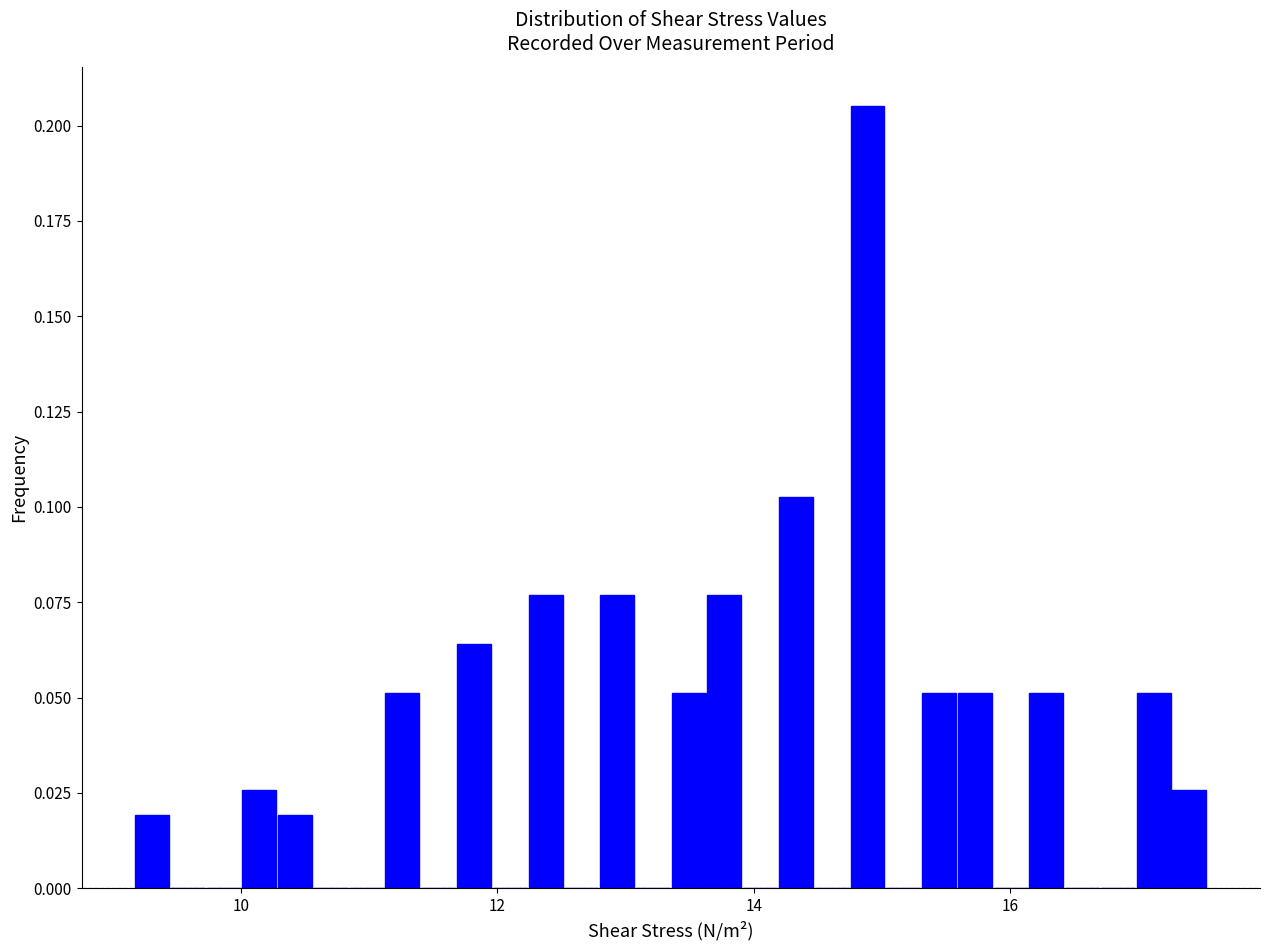

Around what value on the x-axis is the tallest bar? Give the approximate position of its centre, as read against the axis.

14.8